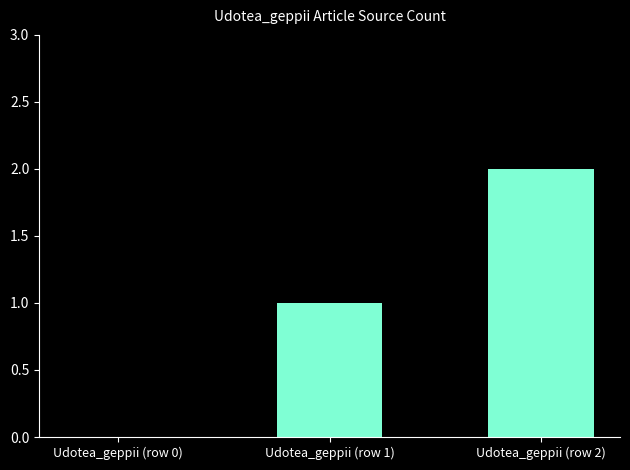

How many values are above zero?

2